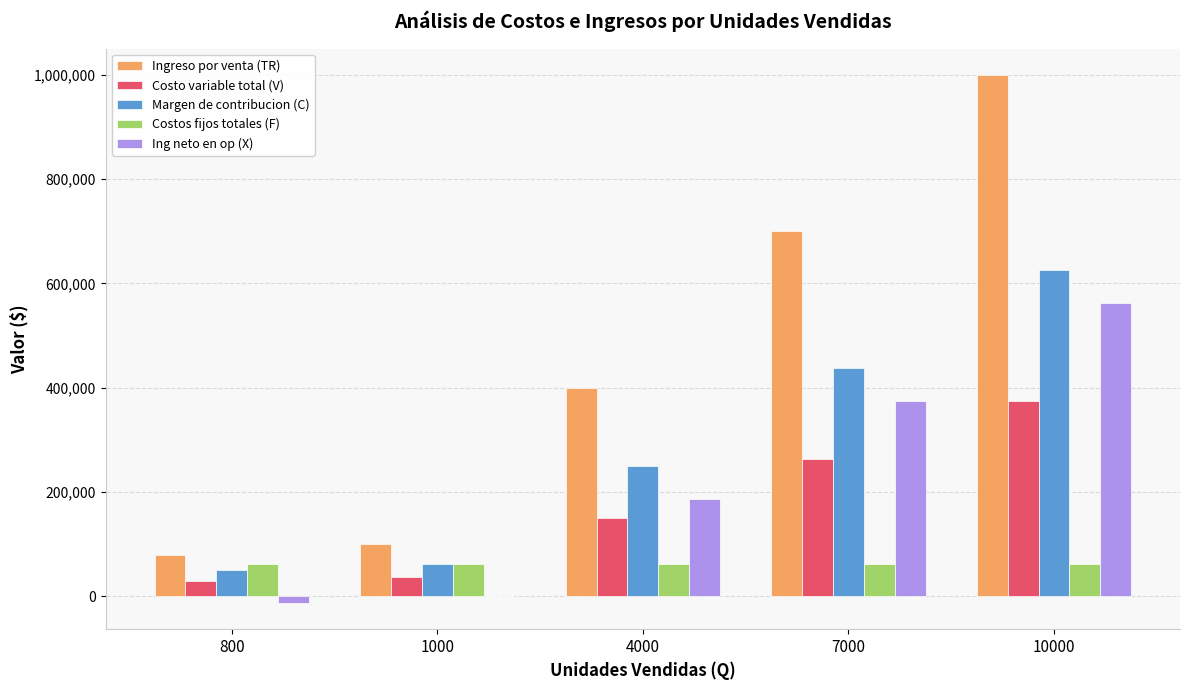

What is the maximum value shown in the chart?

1000000